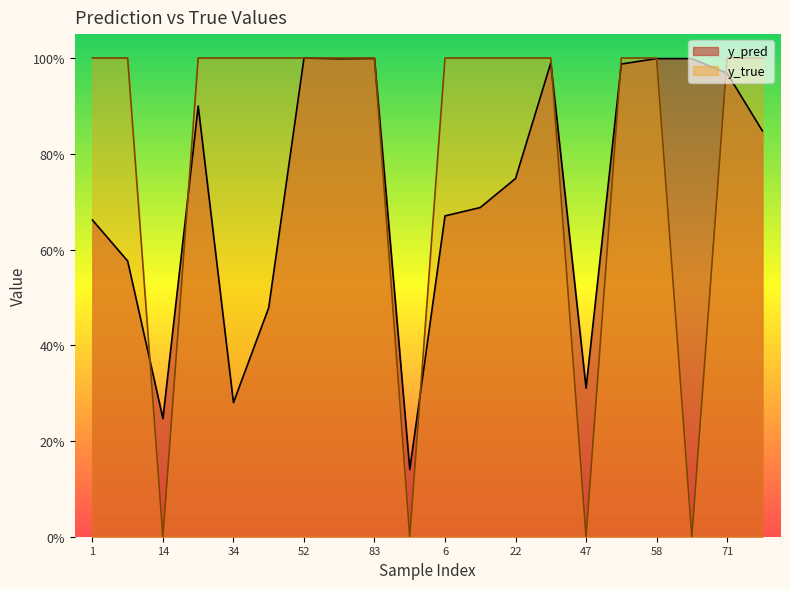

How many interior local valleys does the y_pred series have?

5